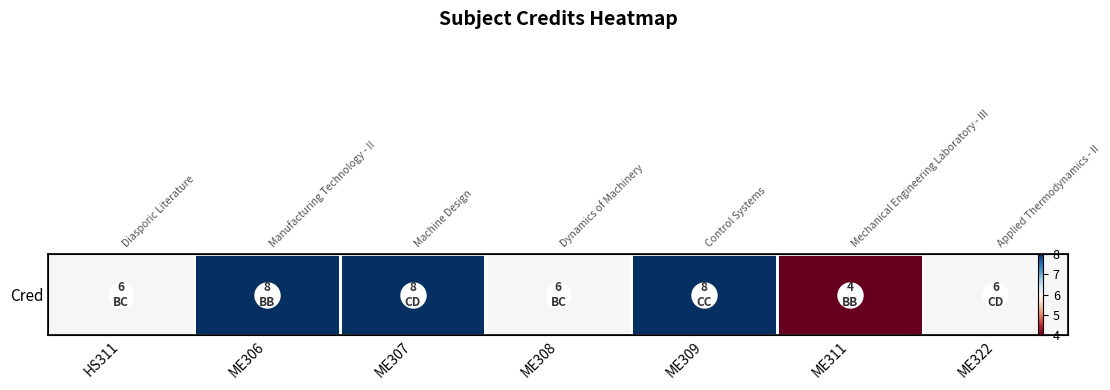

Which category has the highest value across all series?

ME306